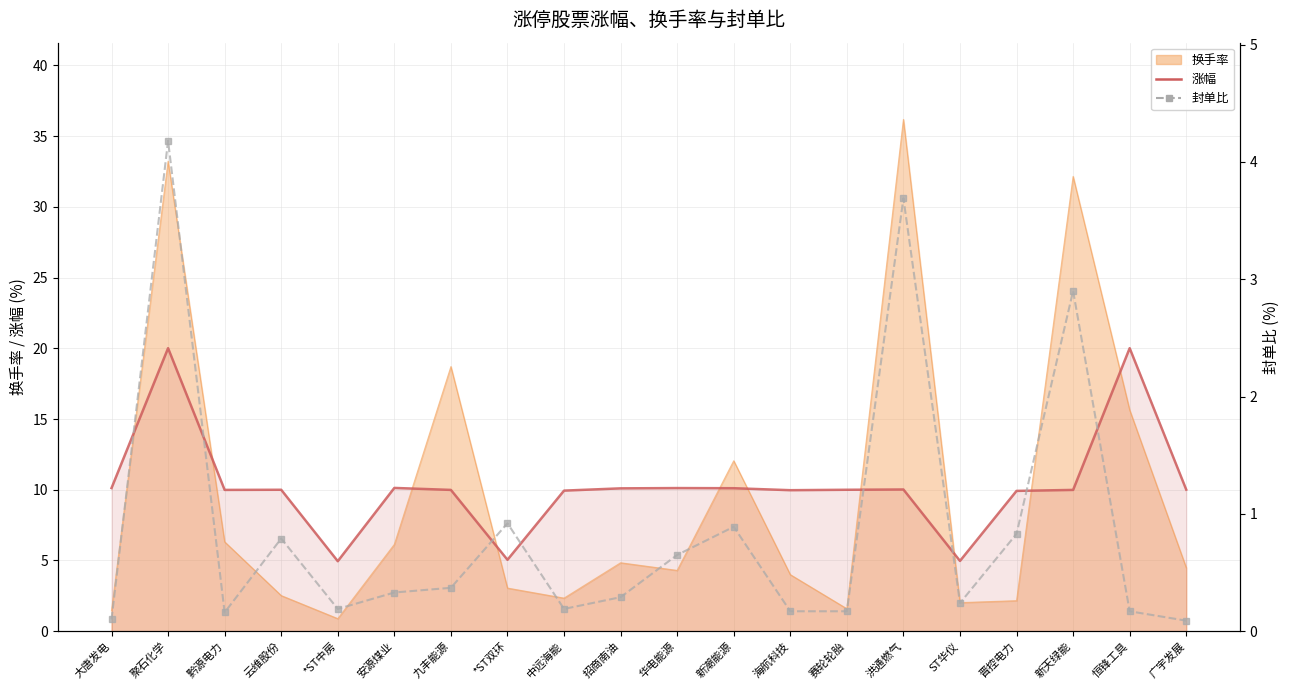

True or false: 涨幅 and 封单比 cross at least once.

False